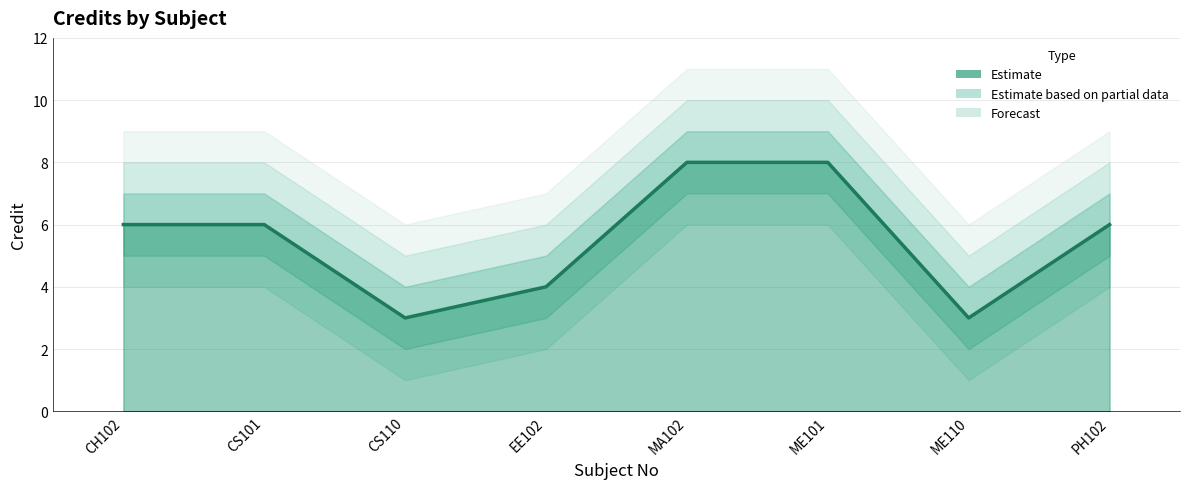

What is the label of the 8th point from the right?

CH102